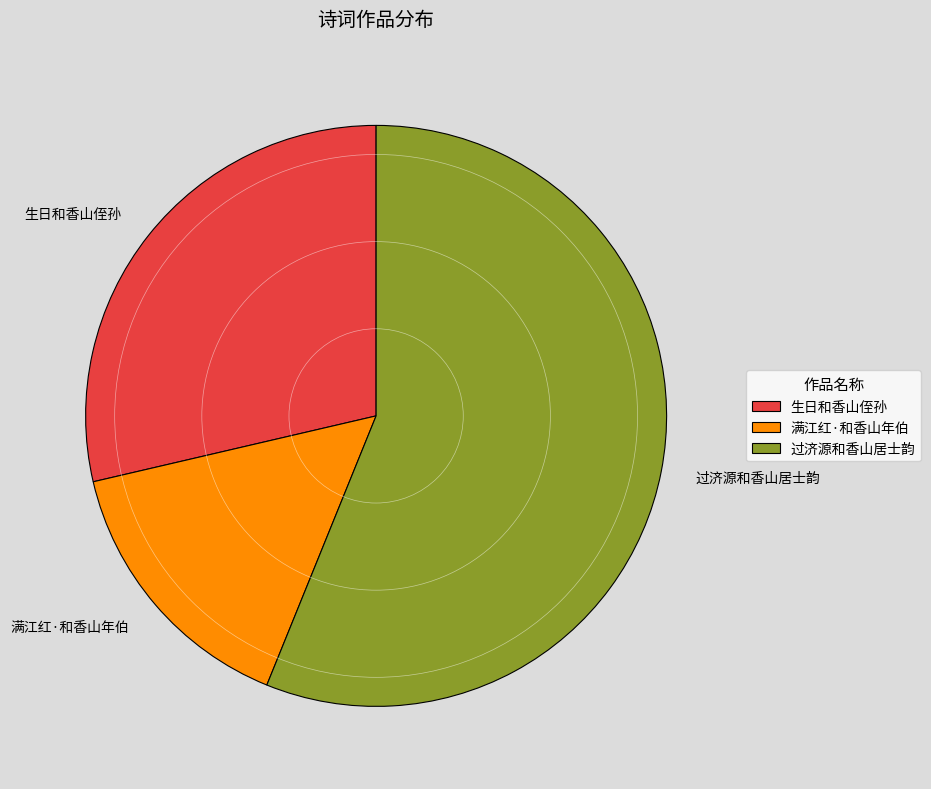

Do 生日和香山侄孙 and 满江红·和香山年伯 together represent more than half of the pie?

No